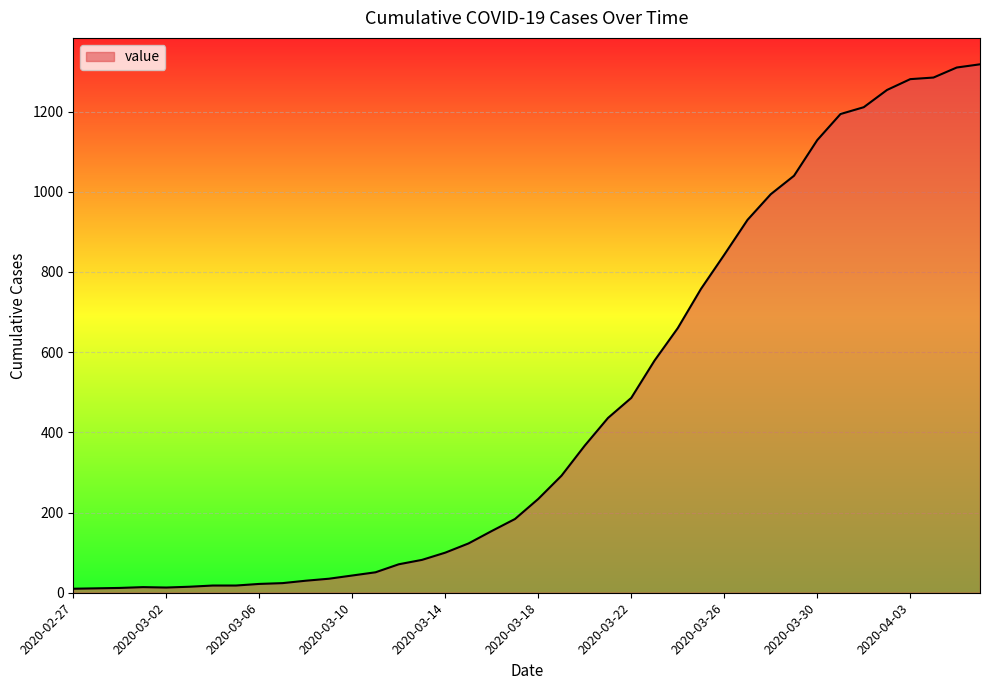

What is the greatest value displayed?

1318